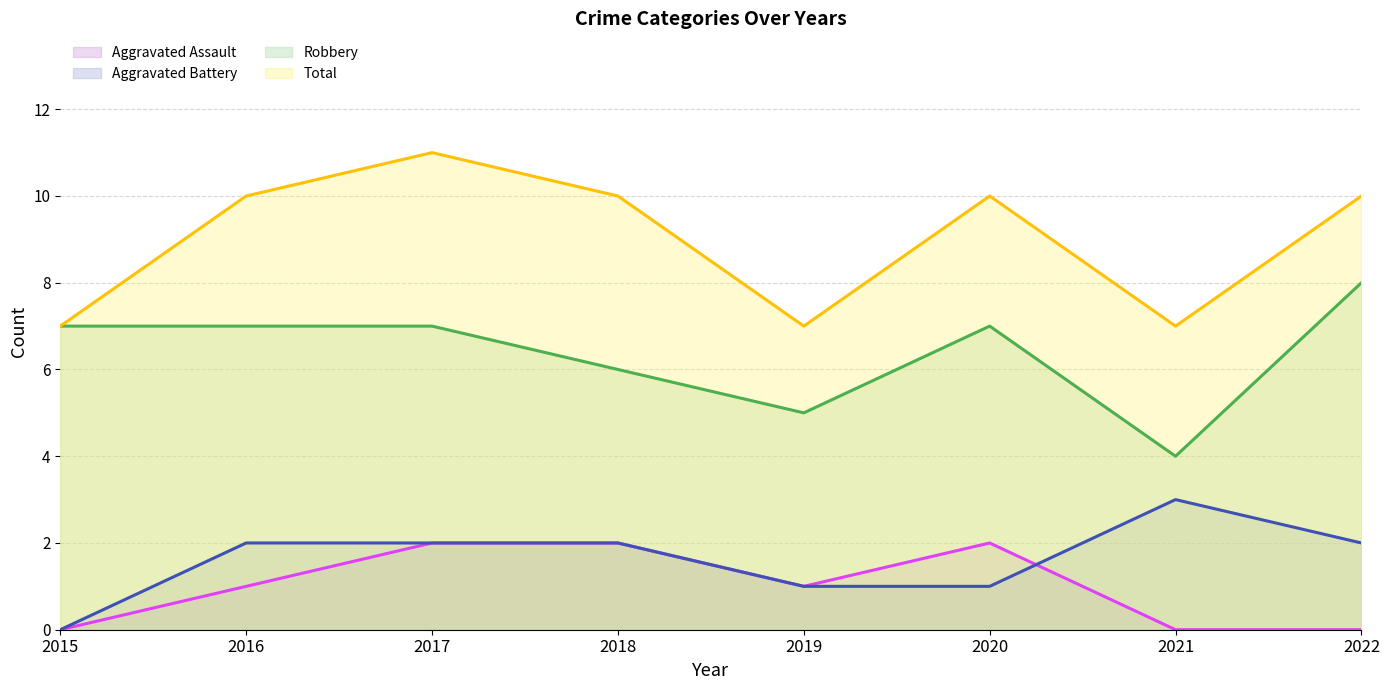

In Robbery, how many points are lower than both neighbors (excluding endpoints)?

2